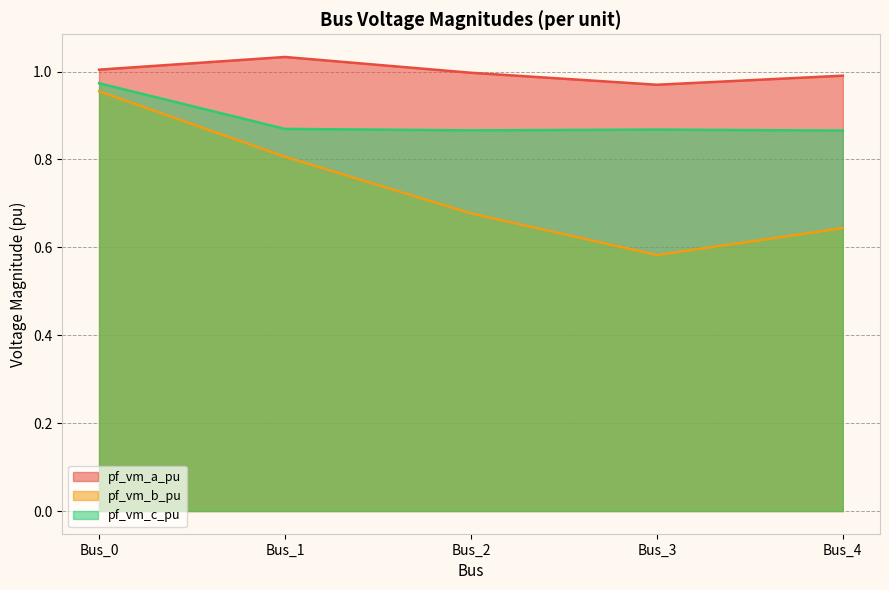

True or false: pf_vm_b_pu and pf_vm_c_pu intersect in this chart.

False